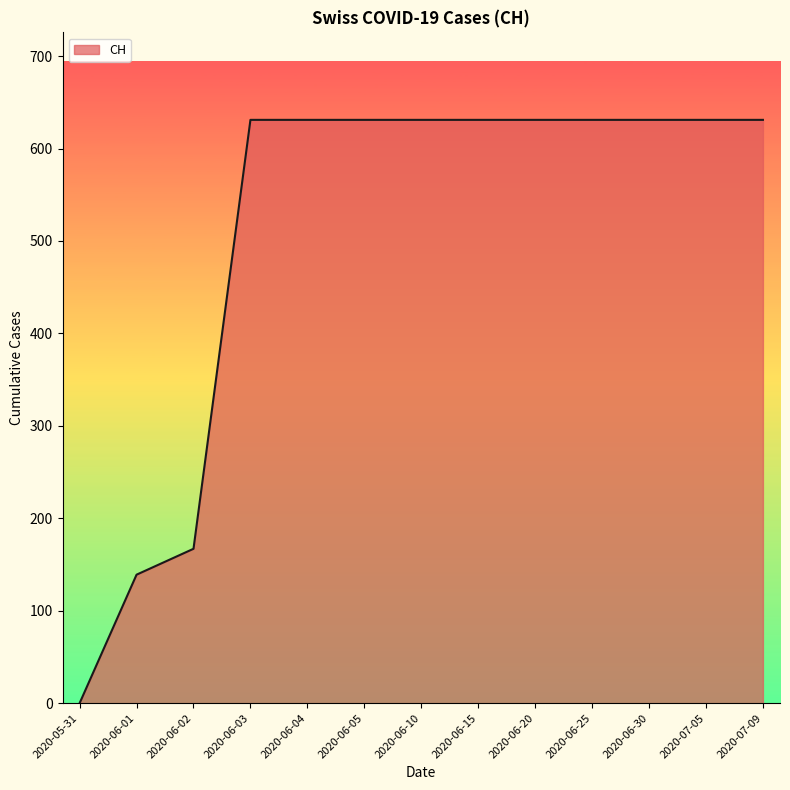

What value does the data have at 2020-06-25, to the nearest 100?

600